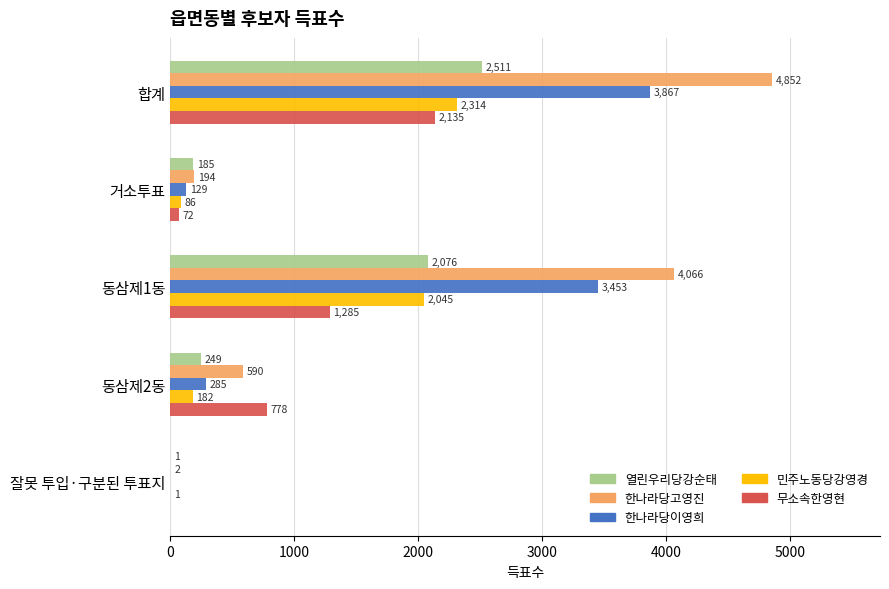

What is the average value of the 열린우리당강순태 series?

1004